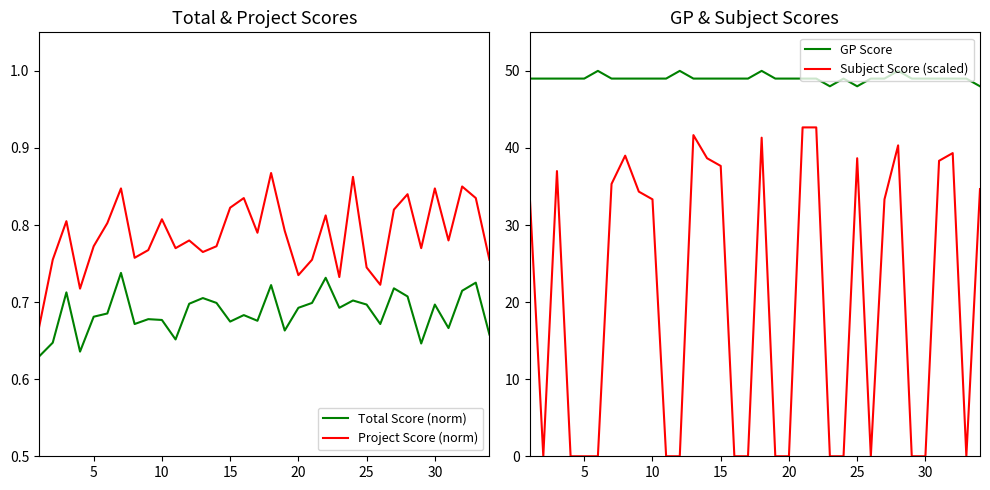

The GP Score series shows 49.0 at 15. True or false?

True